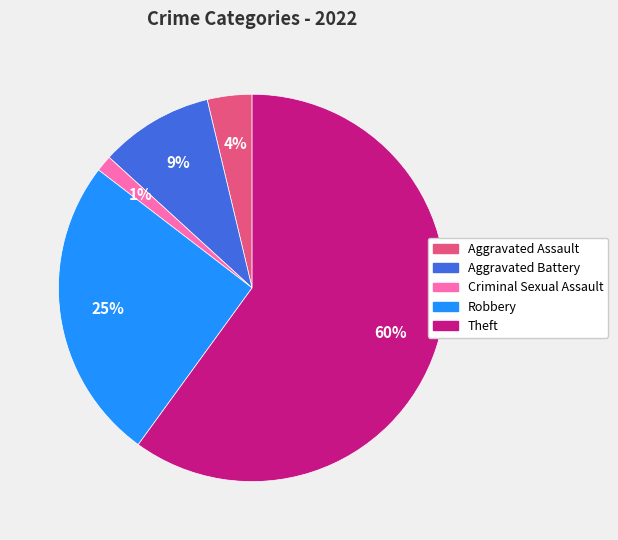

How many segments does this pie chart have?

5